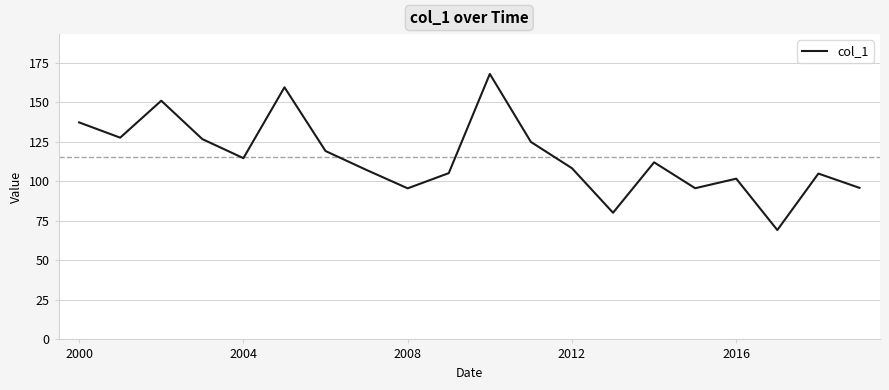

How many values are below 112?

10